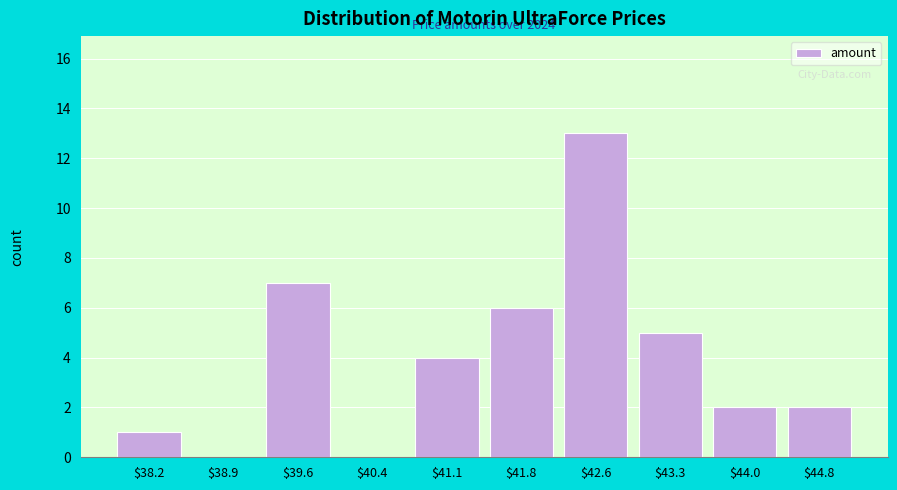

The chart shows a value of 3 at $43.3. True or false?

False